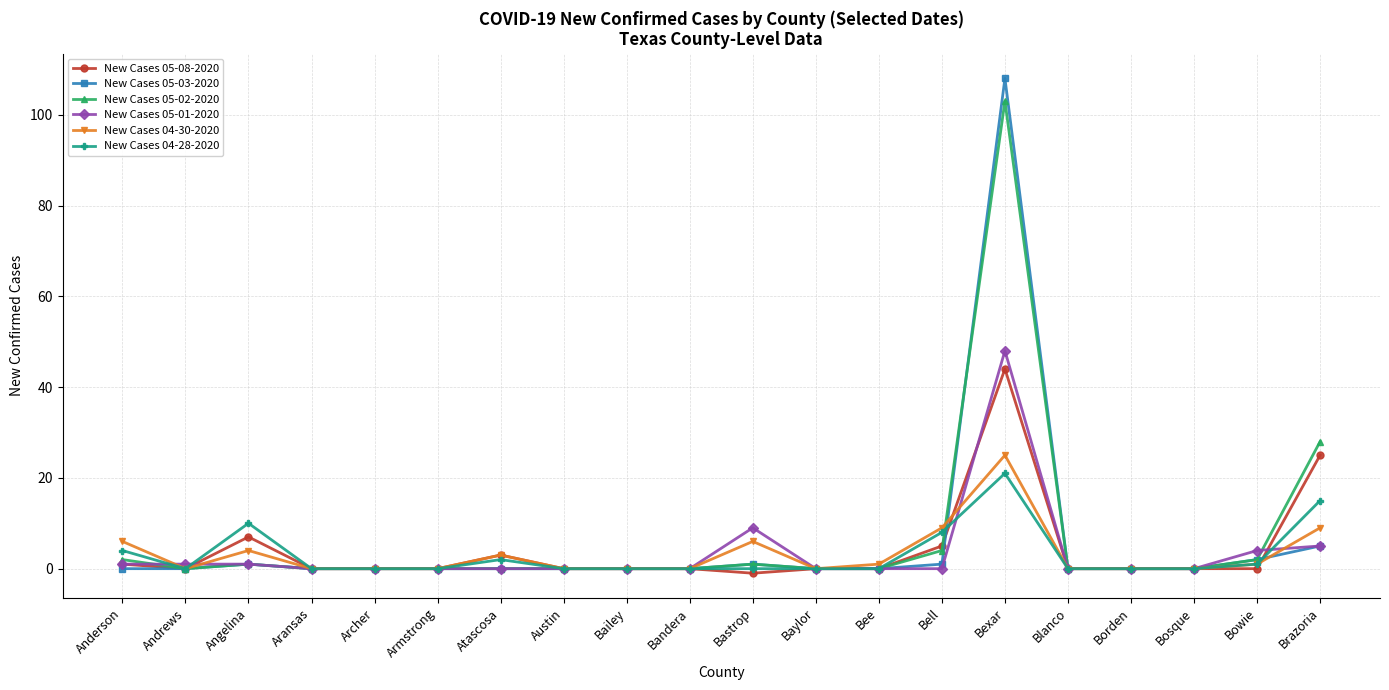

Reading left to right, transcribe all the data shown in this chart.

New Cases 05-08-2020: 1	0	7	0	0	0	3	0	0	0	-1	0	0	5	44	0	0	0	0	25
New Cases 05-03-2020: 0	0	1	0	0	0	0	0	0	0	1	0	0	1	108	0	0	0	2	5
New Cases 05-02-2020: 2	0	1	0	0	0	0	0	0	0	1	0	0	4	103	0	0	0	2	28
New Cases 05-01-2020: 1	1	1	0	0	0	0	0	0	0	9	0	0	0	48	0	0	0	4	5
New Cases 04-30-2020: 6	0	4	0	0	0	3	0	0	0	6	0	1	9	25	0	0	0	1	9
New Cases 04-28-2020: 4	0	10	0	0	0	2	0	0	0	0	0	0	8	21	0	0	0	1	15